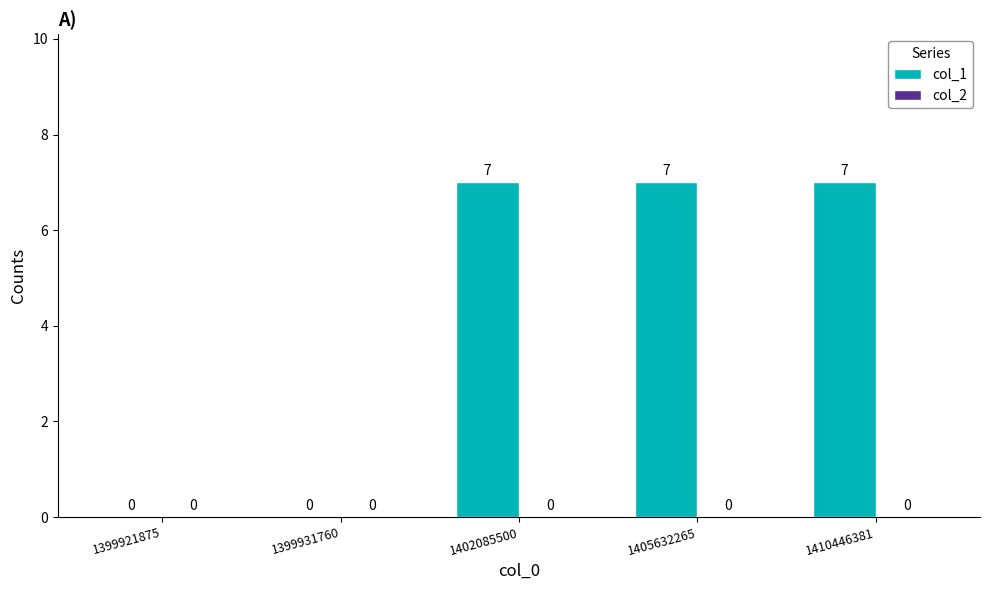

What is the change in value from 1399921875 to 1402085500?

+7